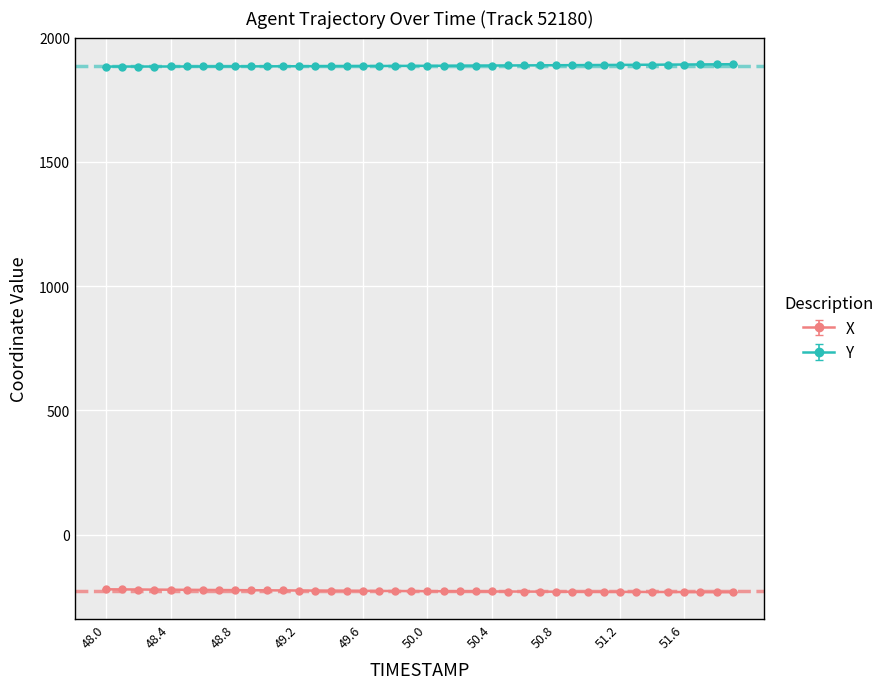

What is the smallest value displayed?

-231.8